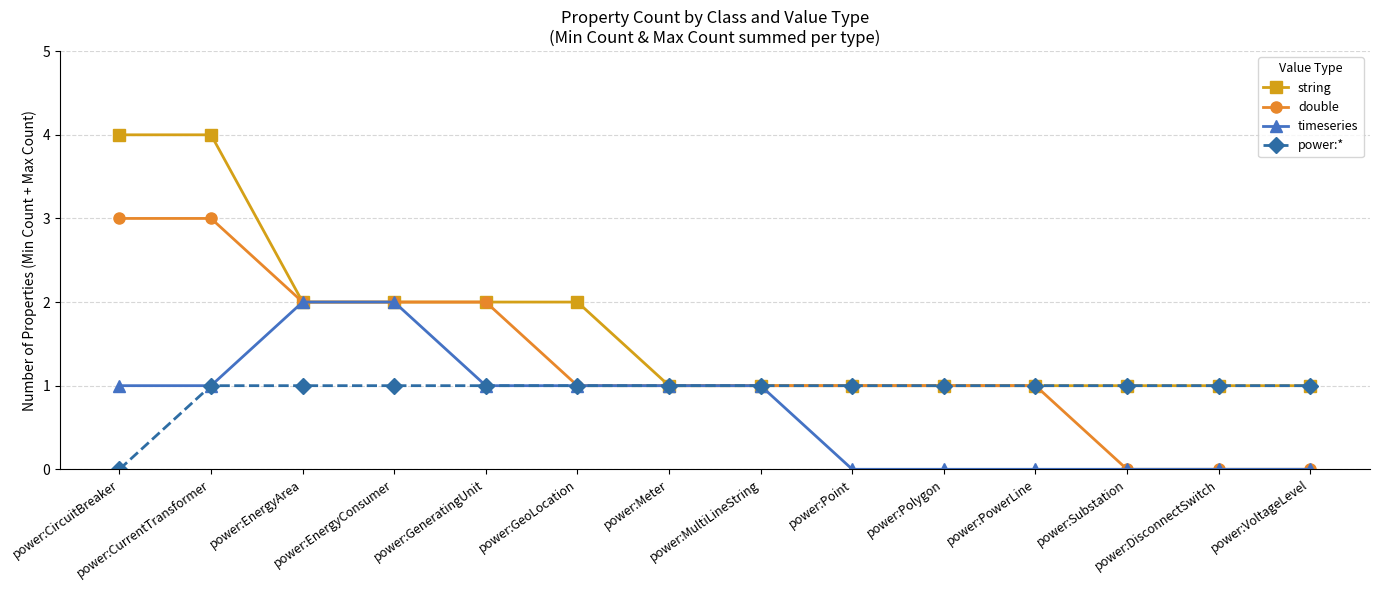

List the series in order of their overall mean, lowest first.

timeseries, power:*, double, string